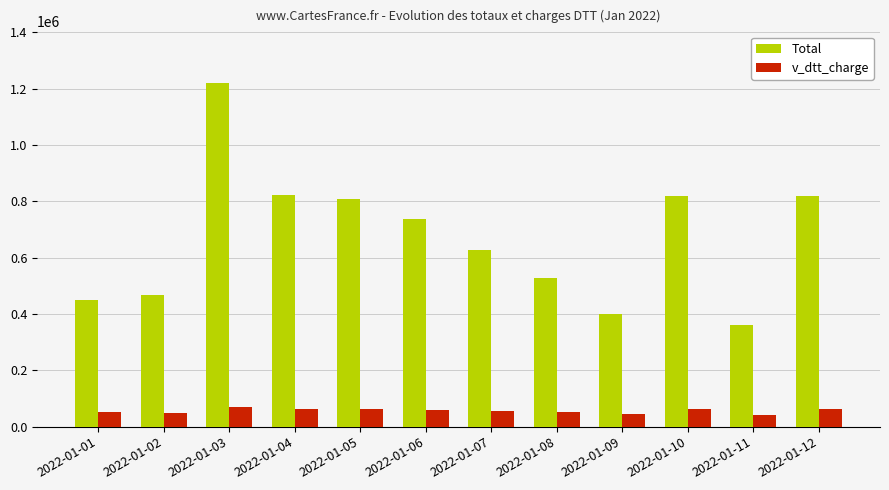

List the series in order of their peak value, highest first.

Total, v_dtt_charge